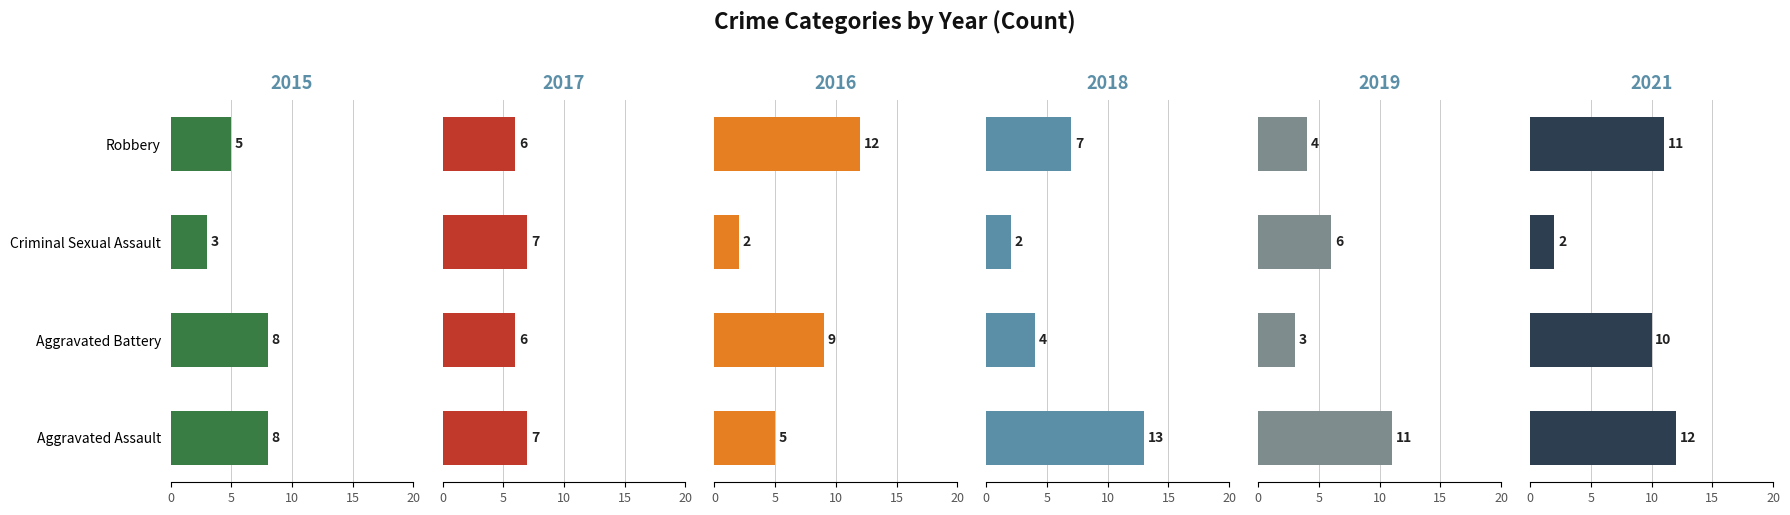

At how many categories does at least one series exceed 4?

4